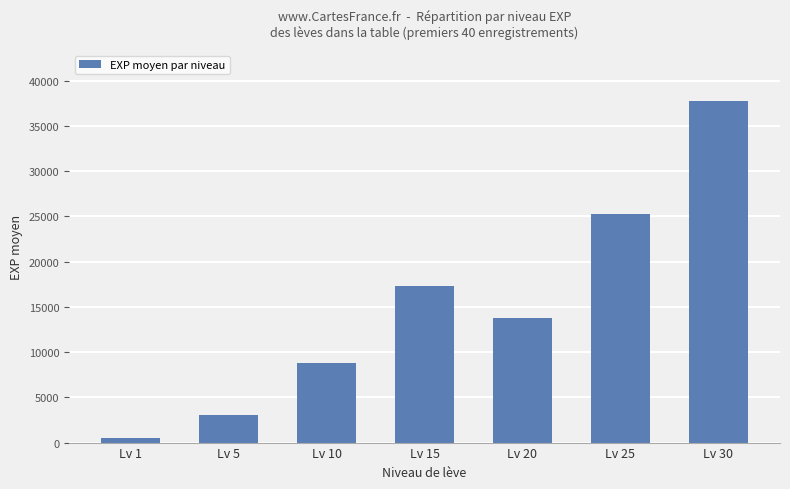

What is the approximate value at Lv 30, to the nearest 10?

37720